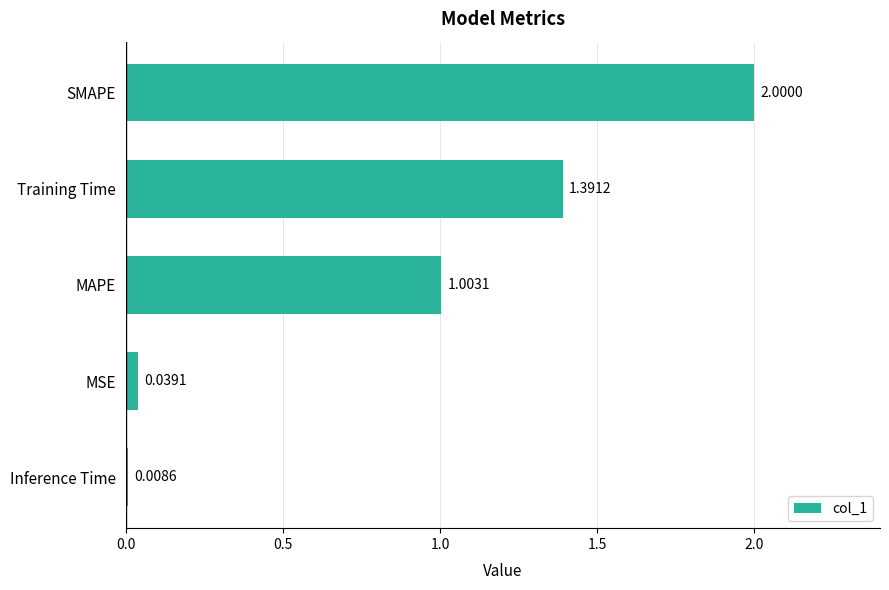

Rank the categories by value from lowest to highest.

Inference Time, MSE, MAPE, Training Time, SMAPE